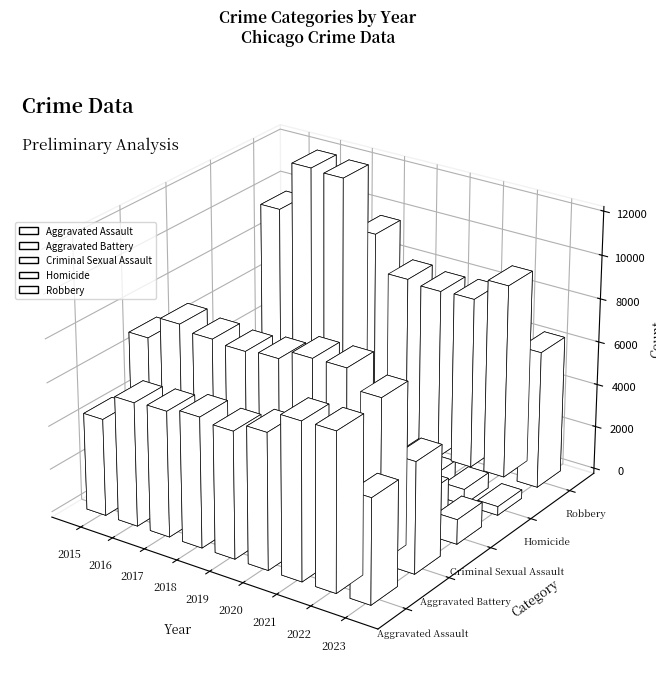

True or false: Criminal Sexual Assault has a value of 1468 at 2020.

True